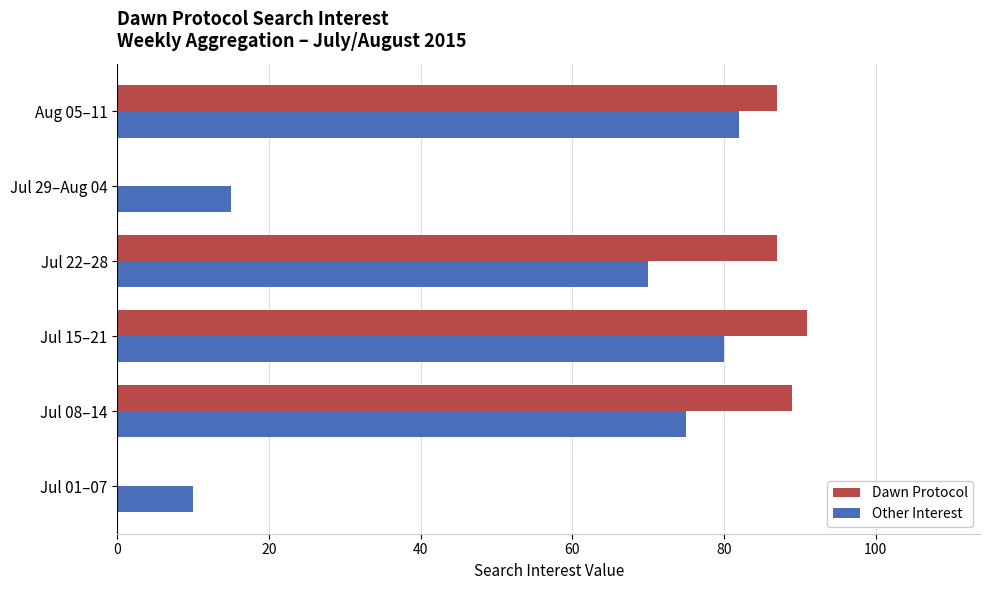

How many data points does each series have?

6